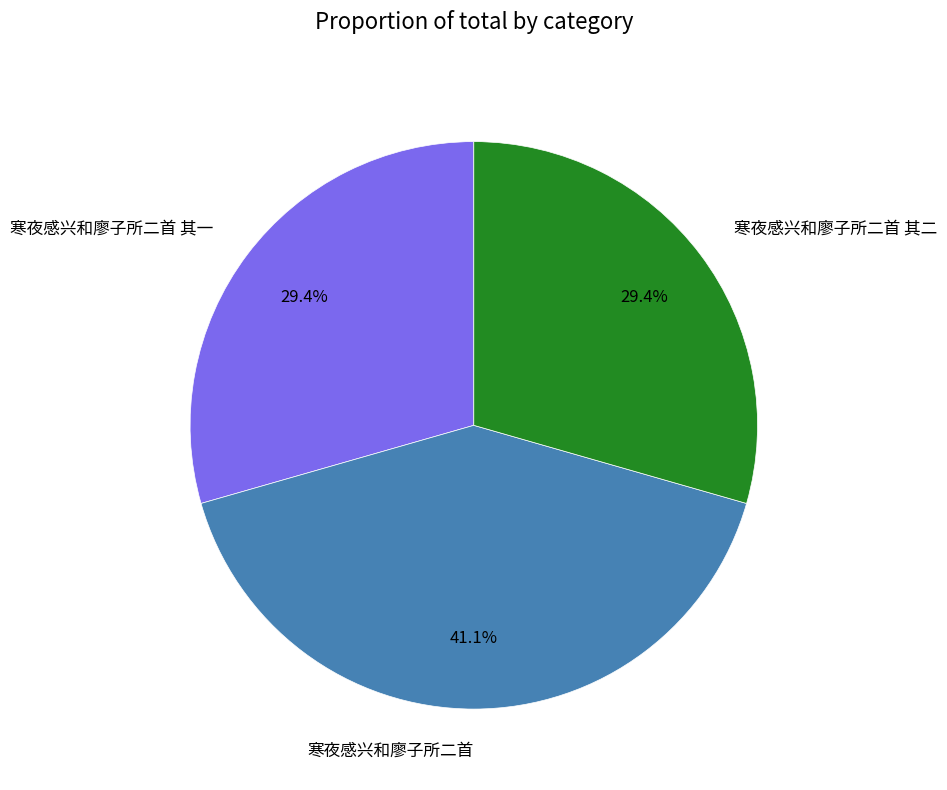

What percentage is NOT represented by 寒夜感兴和廖子所二首 其一?

70.6%